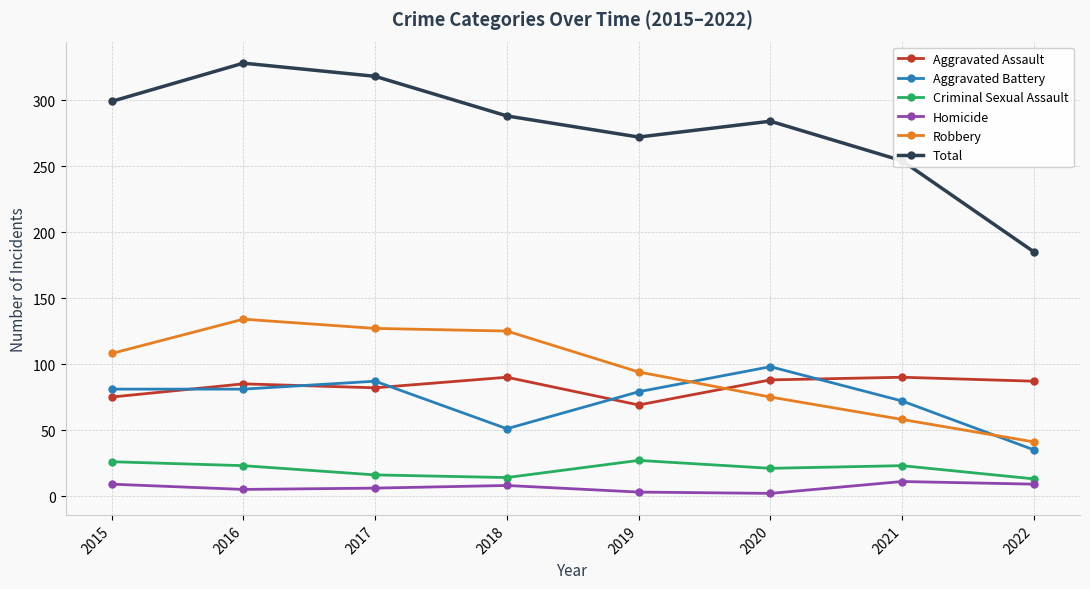

Is the value of Total at 2019 greater than the value of Criminal Sexual Assault at 2019?

Yes